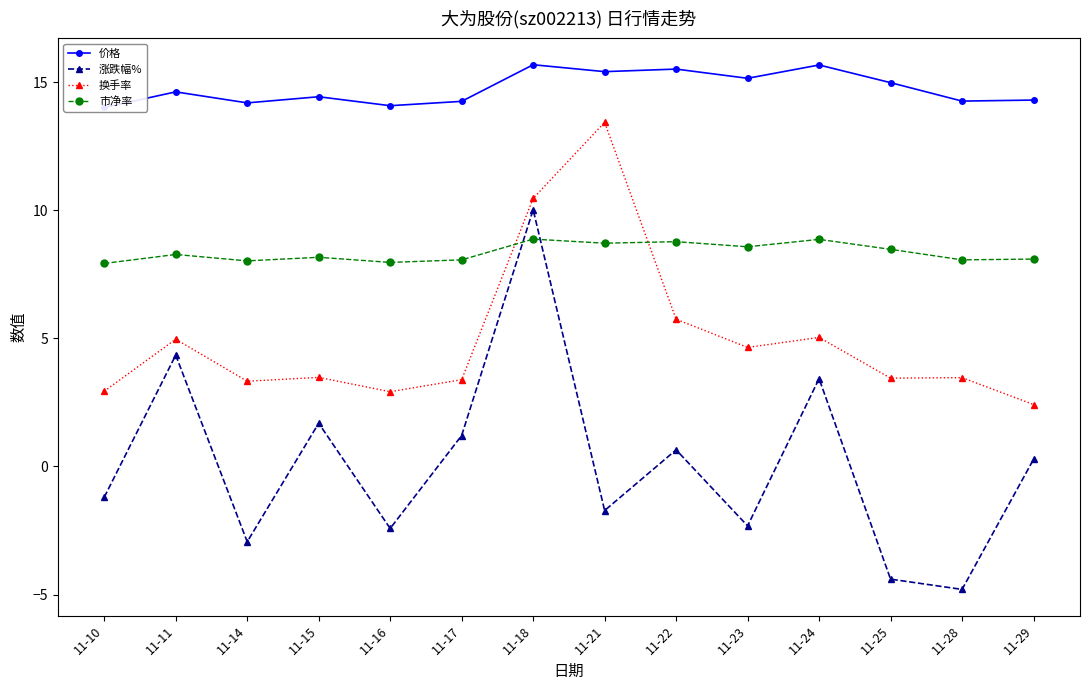

At how many categories does at least one series exceed 15?

5